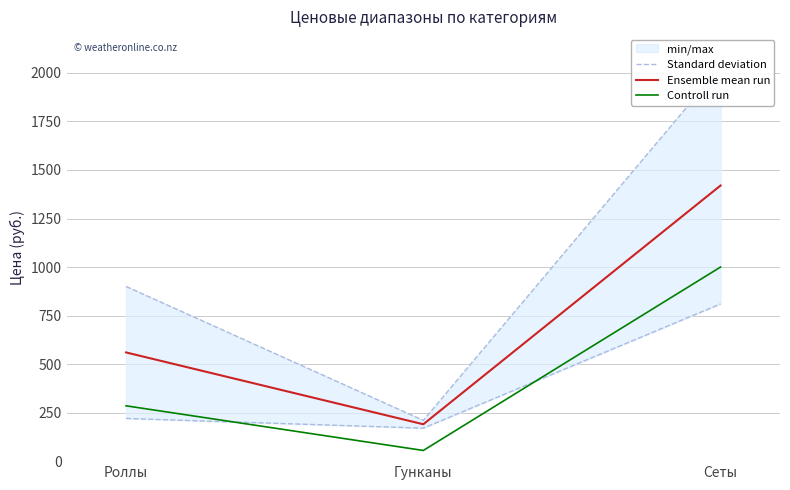

At which category is the sum across all series the highest?

Сеты